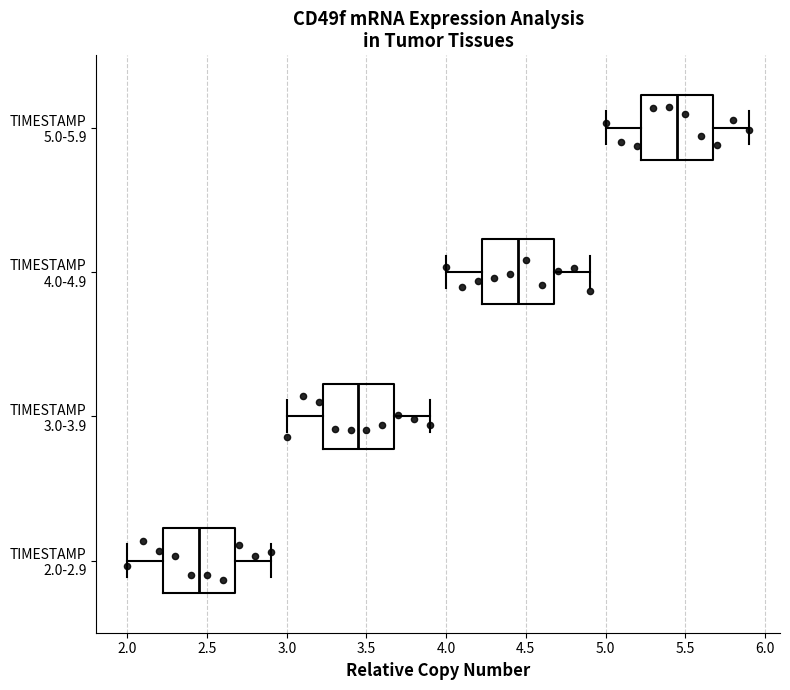

Where does the right whisker of the box for TIMESTAMP 2.0-2.9 end on the x-axis? The values are not printed on the chart, so give them approximately, as read against the axis.

2.90